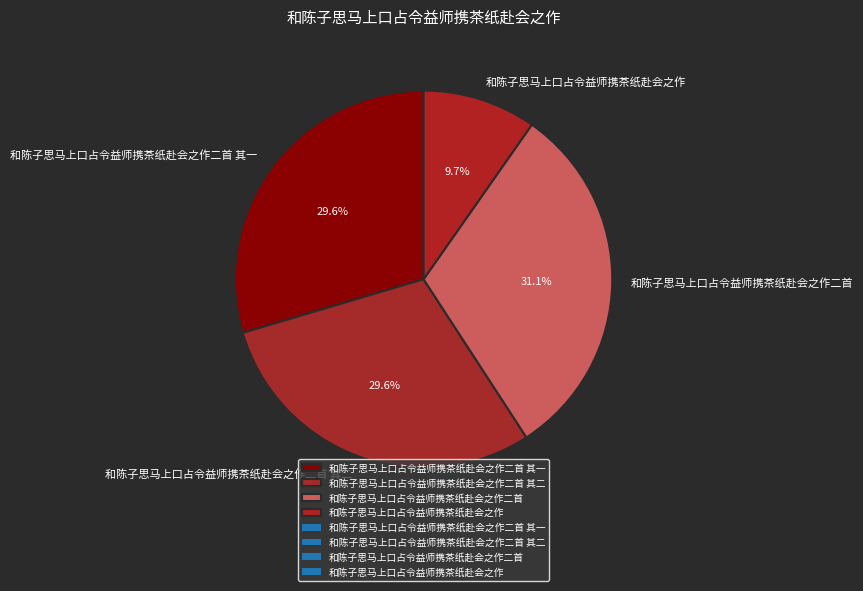

Combined, do 和陈子思马上口占令益师携茶纸赴会之作二首 and 和陈子思马上口占令益师携茶纸赴会之作 account for over 50%?

No